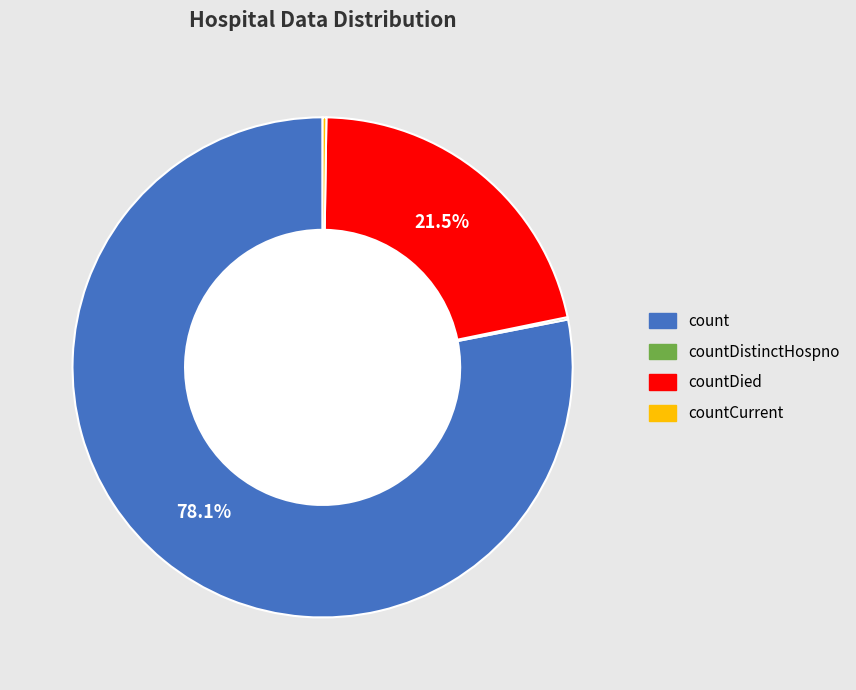

What portion of the pie excludes countDied?

78.5%